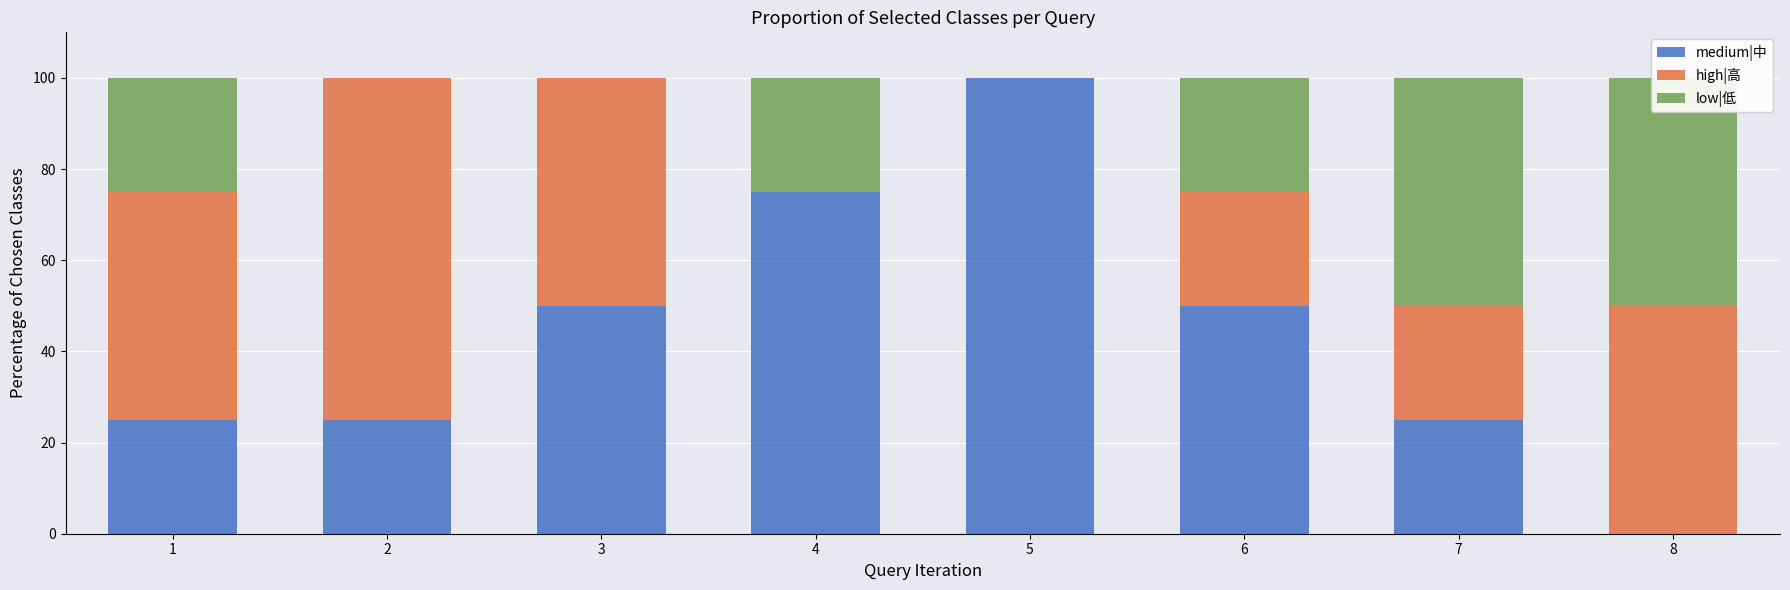

How many values in the low|低 series exceed 25?

2